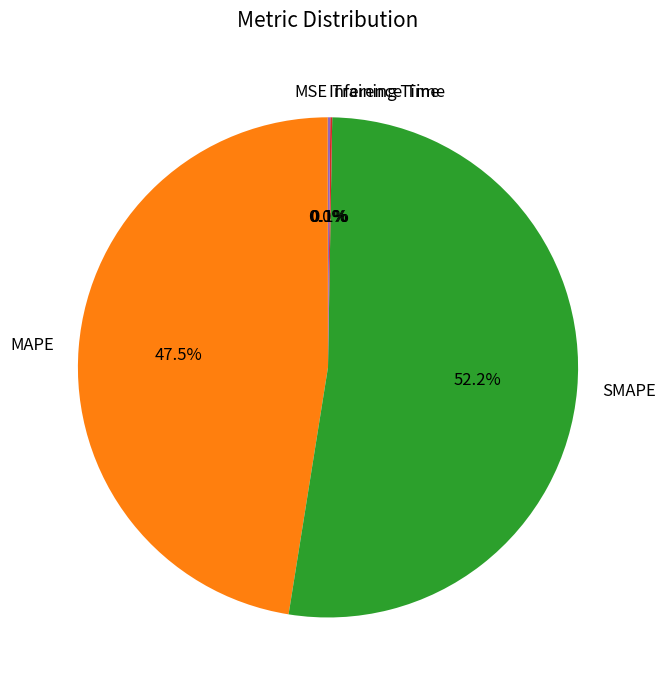

Which category has the biggest portion of the pie?

SMAPE